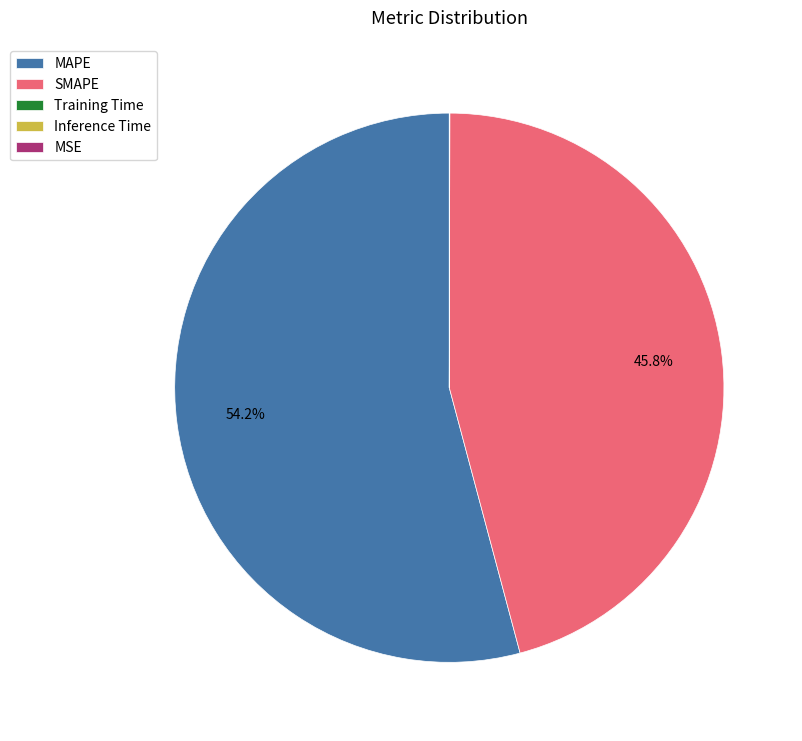

Is there a majority slice in this chart?

Yes